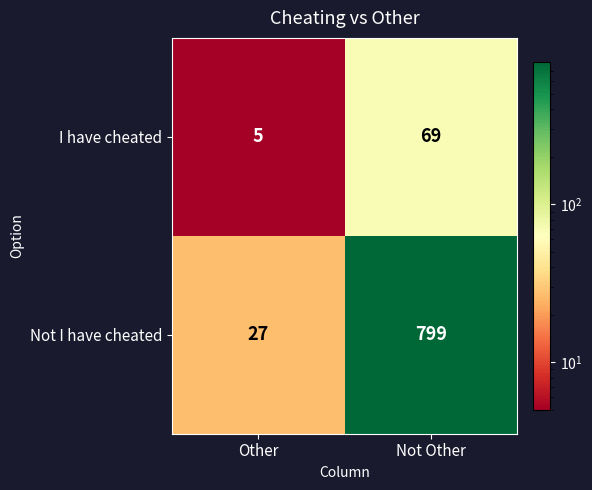

Reading left to right, transcribe all the data shown in this chart.

I have cheated: Other=5	Not Other=69
Not I have cheated: Other=27	Not Other=799